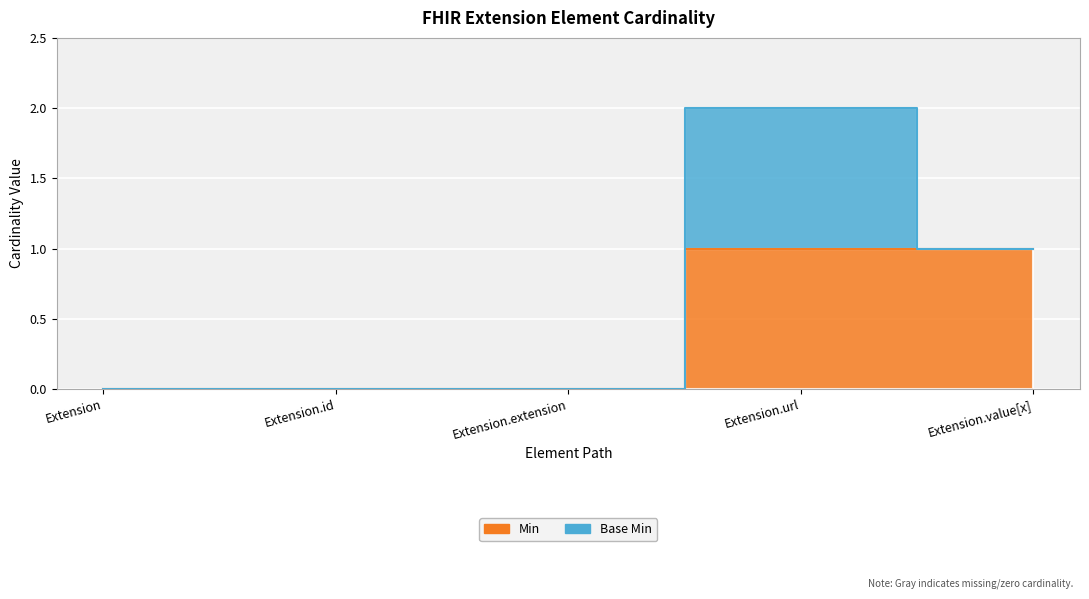

What is the label of the 1st point from the left?

Extension